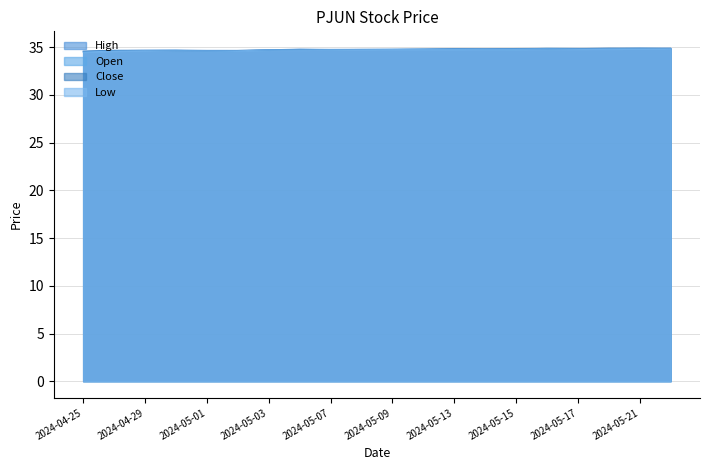

Reading left to right, extract all data points from this chart.

High: 2024-04-25=34.6	2024-04-26=34.7	2024-04-29=34.7	2024-04-30=34.7	2024-05-01=34.7	2024-05-02=34.7	2024-05-03=34.7	2024-05-06=34.8	2024-05-07=34.8	2024-05-08=34.8	2024-05-09=34.8	2024-05-10=34.8	2024-05-13=34.8	2024-05-14=34.8	2024-05-15=34.9	2024-05-16=34.9	2024-05-17=34.9	2024-05-20=34.9	2024-05-21=34.9	2024-05-22=34.9
Open: 2024-04-25=34.5	2024-04-26=34.6	2024-04-29=34.7	2024-04-30=34.7	2024-05-01=34.6	2024-05-02=34.6	2024-05-03=34.7	2024-05-06=34.8	2024-05-07=34.8	2024-05-08=34.8	2024-05-09=34.8	2024-05-10=34.8	2024-05-13=34.8	2024-05-14=34.8	2024-05-15=34.8	2024-05-16=34.9	2024-05-17=34.9	2024-05-20=34.8	2024-05-21=34.9	2024-05-22=34.9
Close: 2024-04-25=34.6	2024-04-26=34.7	2024-04-29=34.7	2024-04-30=34.6	2024-05-01=34.6	2024-05-02=34.7	2024-05-03=34.7	2024-05-06=34.7	2024-05-07=34.8	2024-05-08=34.8	2024-05-09=34.8	2024-05-10=34.8	2024-05-13=34.8	2024-05-14=34.8	2024-05-15=34.8	2024-05-16=34.8	2024-05-17=34.9	2024-05-20=34.9	2024-05-21=34.9	2024-05-22=34.9
Low: 2024-04-25=34.5	2024-04-26=34.6	2024-04-29=34.6	2024-04-30=34.6	2024-05-01=34.6	2024-05-02=34.6	2024-05-03=34.7	2024-05-06=34.7	2024-05-07=34.7	2024-05-08=34.7	2024-05-09=34.8	2024-05-10=34.8	2024-05-13=34.8	2024-05-14=34.8	2024-05-15=34.8	2024-05-16=34.8	2024-05-17=34.8	2024-05-20=34.8	2024-05-21=34.8	2024-05-22=34.8